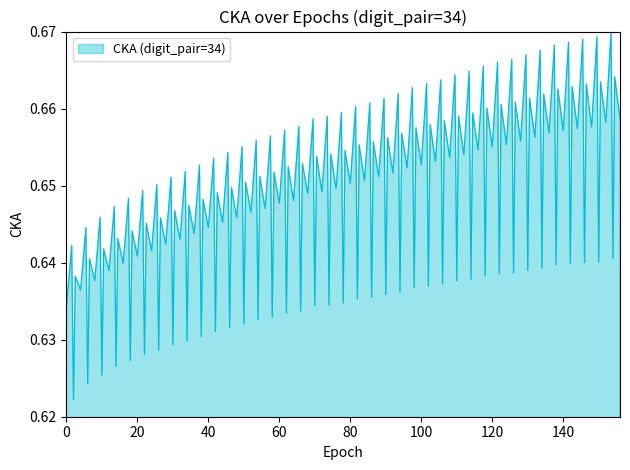

How many lines are shown in the chart?

1